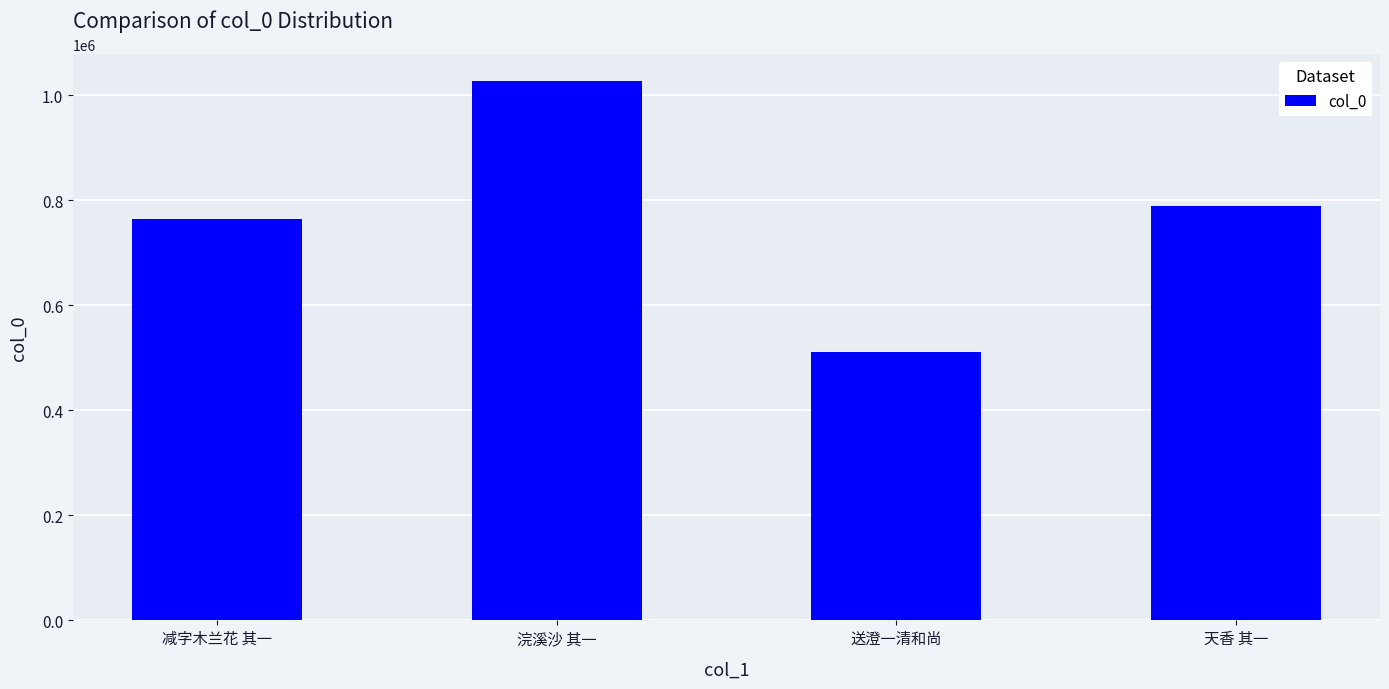

What is the difference between the maximum and minimum values?

514379